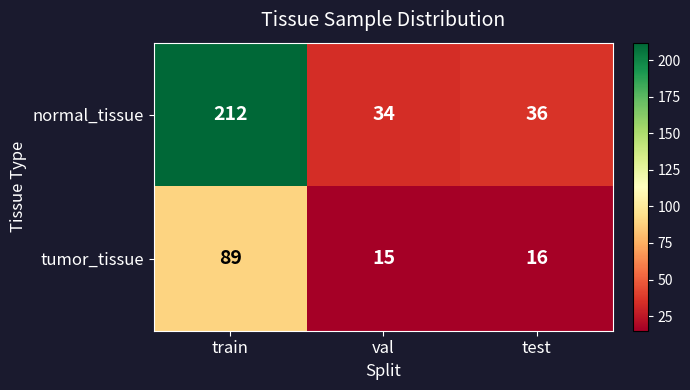

What value does the tumor_tissue series have at train, to the nearest 10?

90